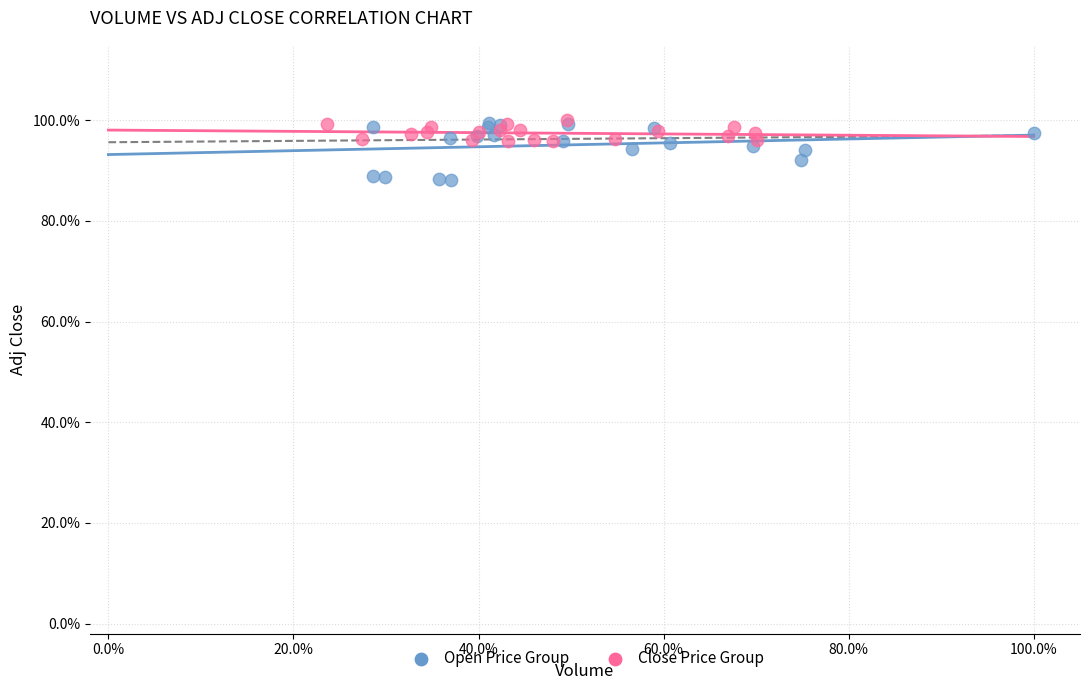

What are all the series names shown in the legend?

Open Price Group, Close Price Group